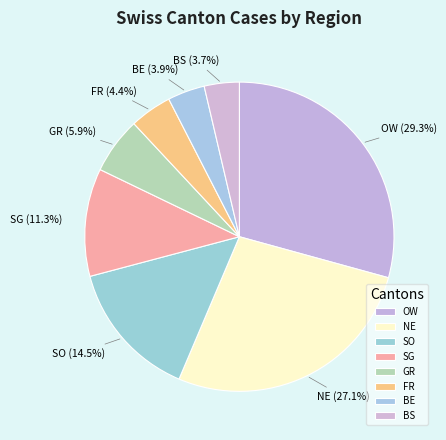

The SO slice represents 1% of the pie. True or false?

False